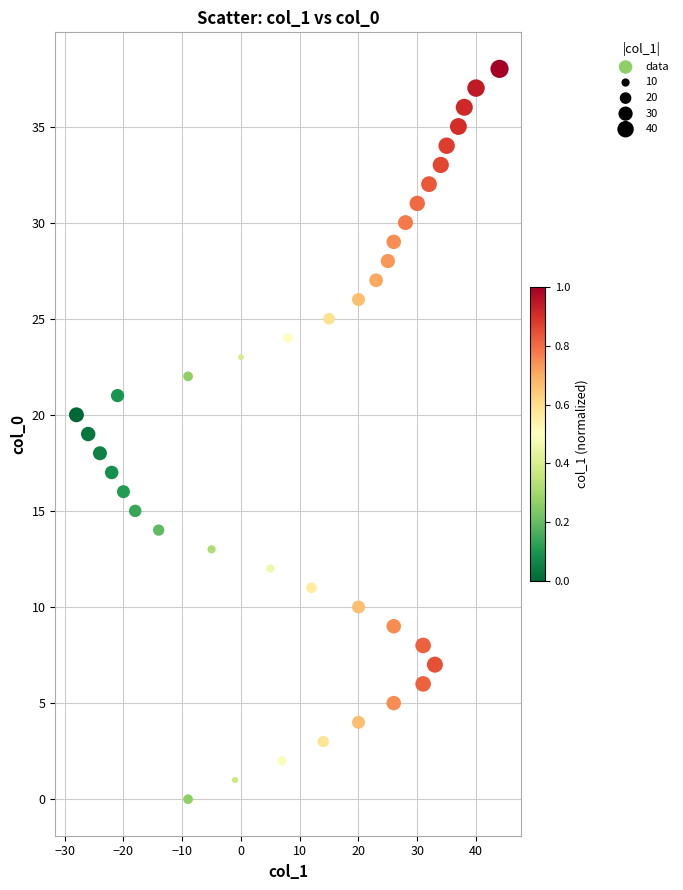

What is the range of Y values (max minus min)?

38